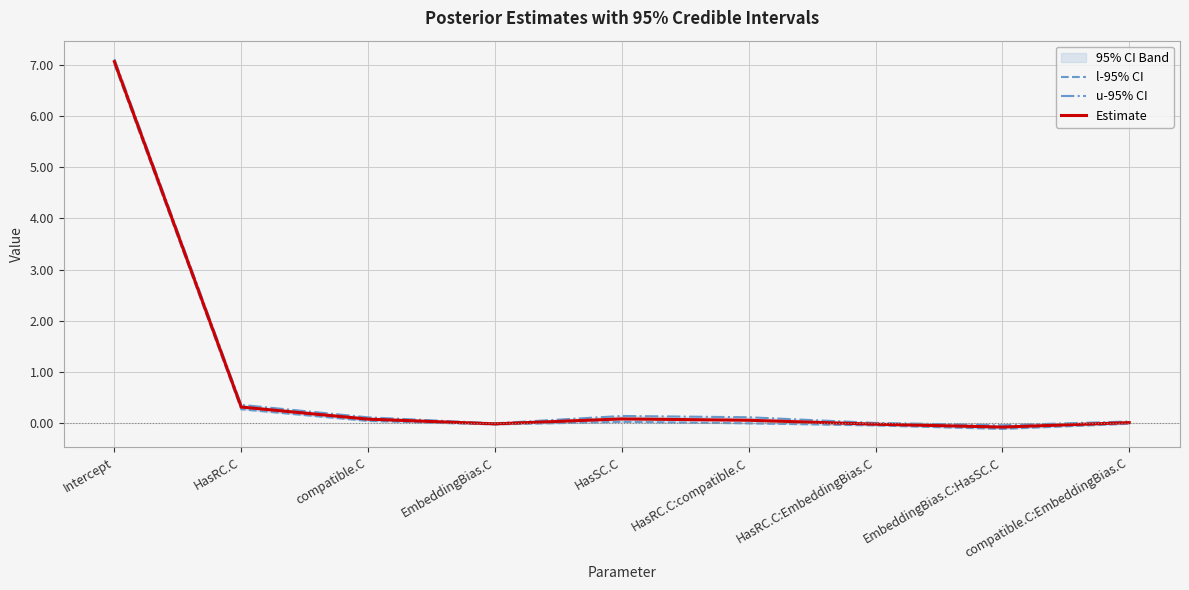

What is the difference between the u-95% CI values at HasRC.C:compatible.C and Intercept?

7.0